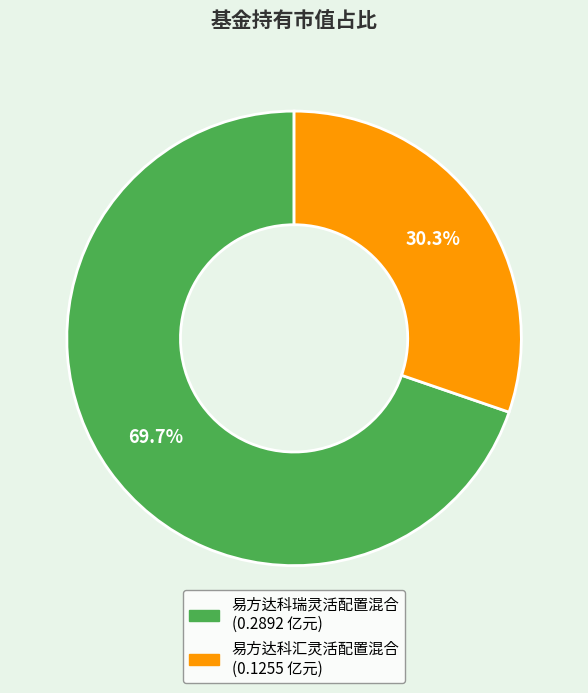

Which slice is the smallest?

易方达科汇灵活配置混合